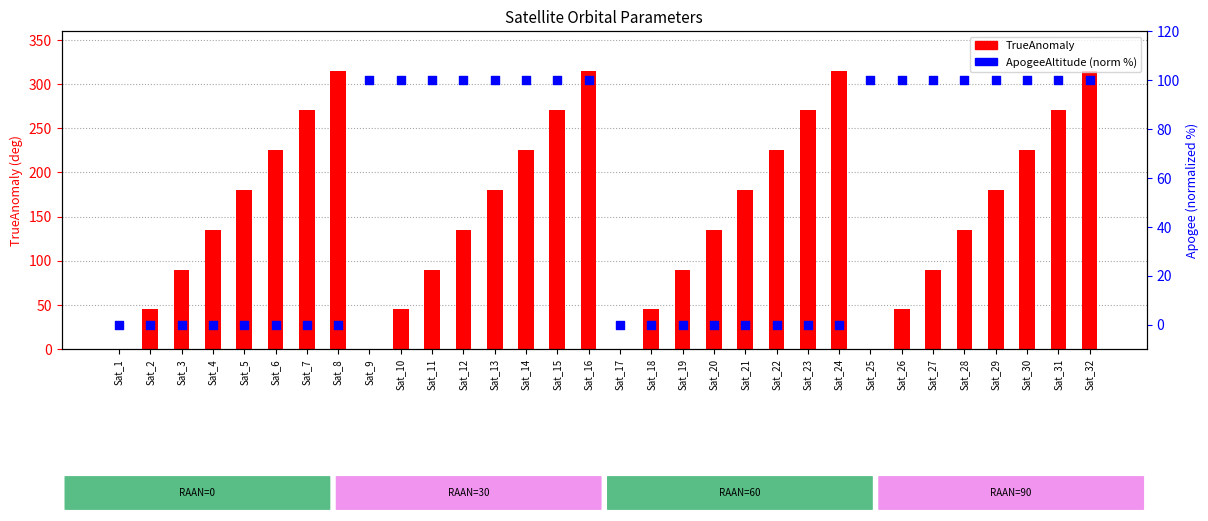

What is the total value across all series at Sat_8?

315